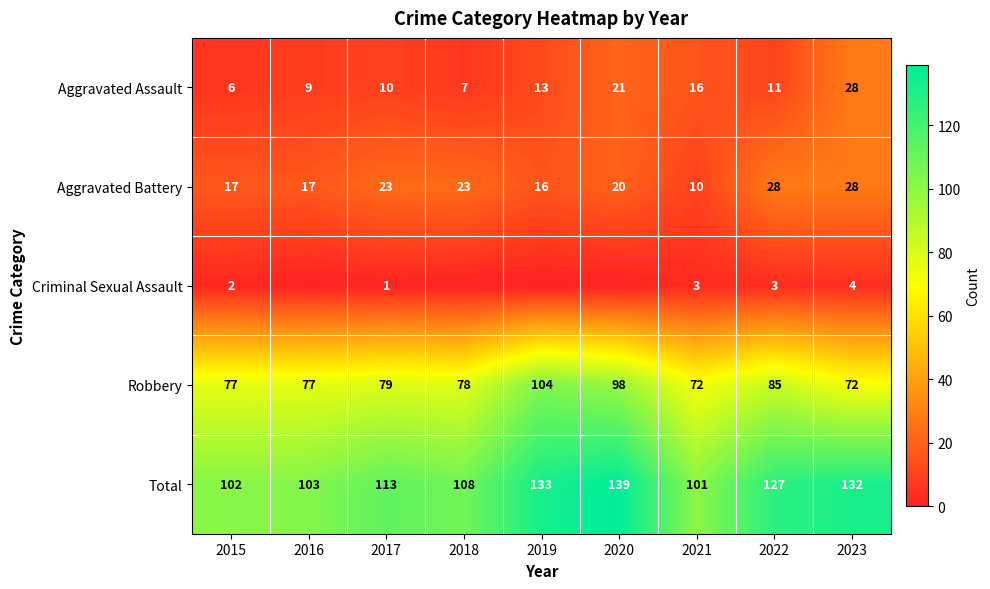

How many distinct data groups are displayed?

5